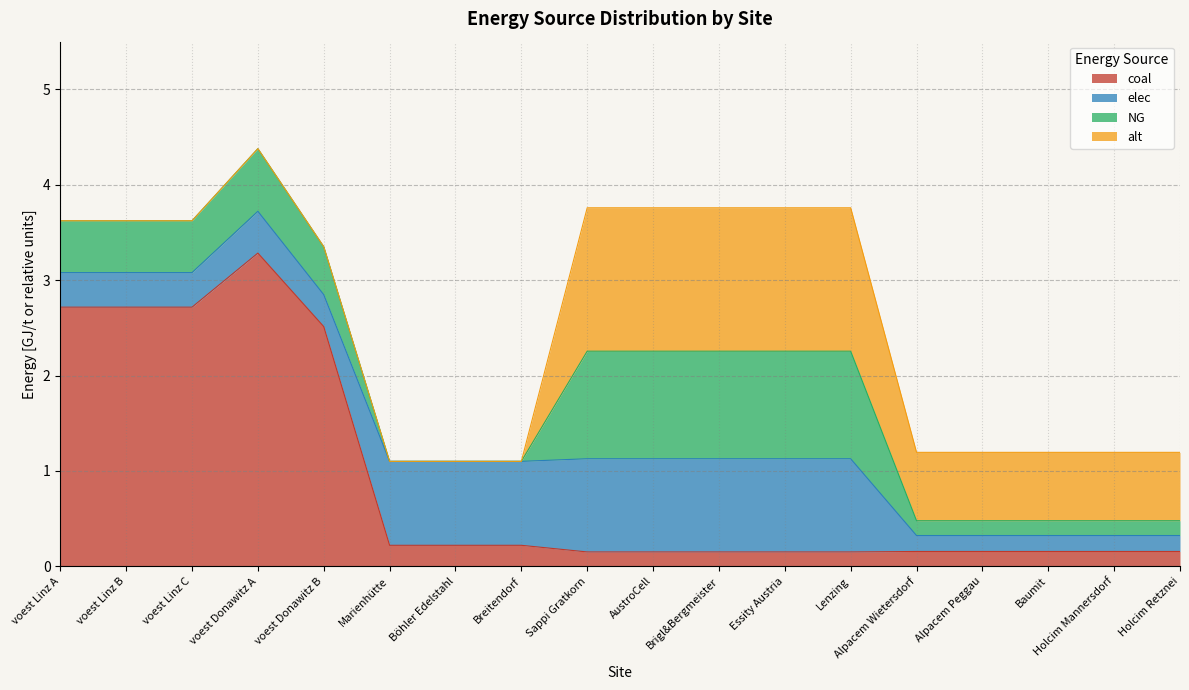

What value does the coal series have at Lenzing?

0.2